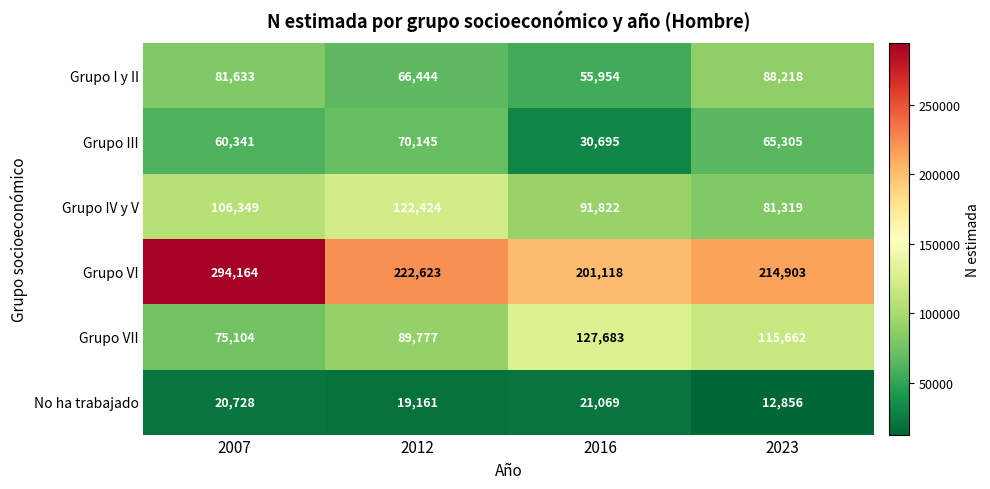

What is the difference between the second highest and second lowest values in the Grupo VI series?

7720